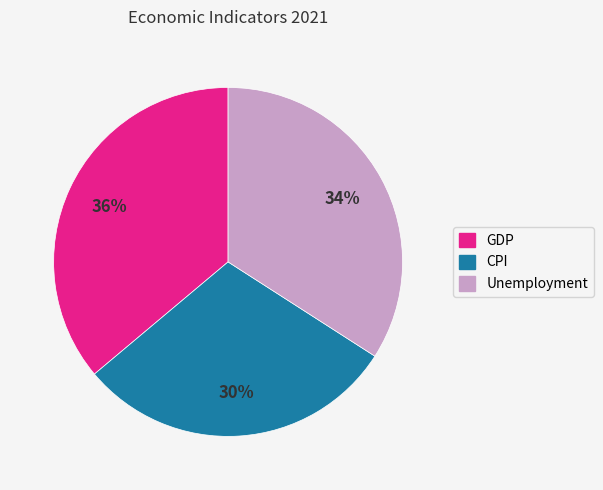

Which category has the smallest portion of the pie?

CPI